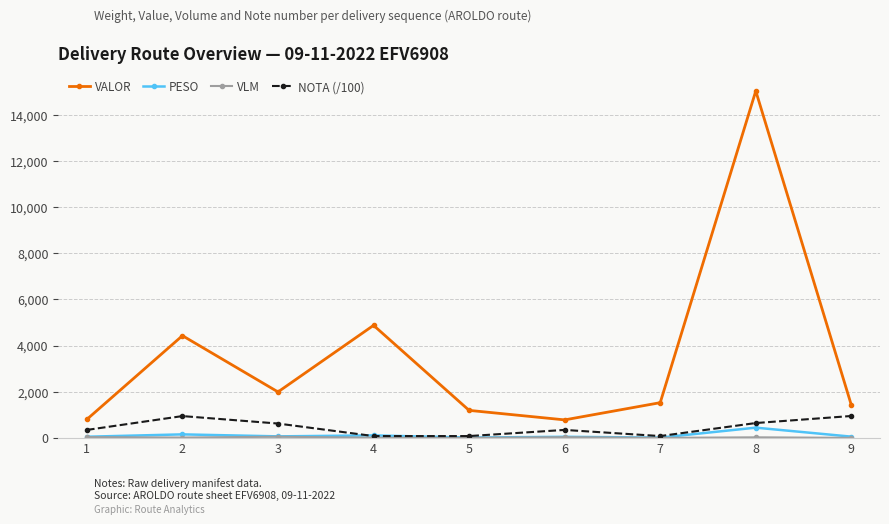

True or false: NOTA (/100) and VALOR cross at least once.

False